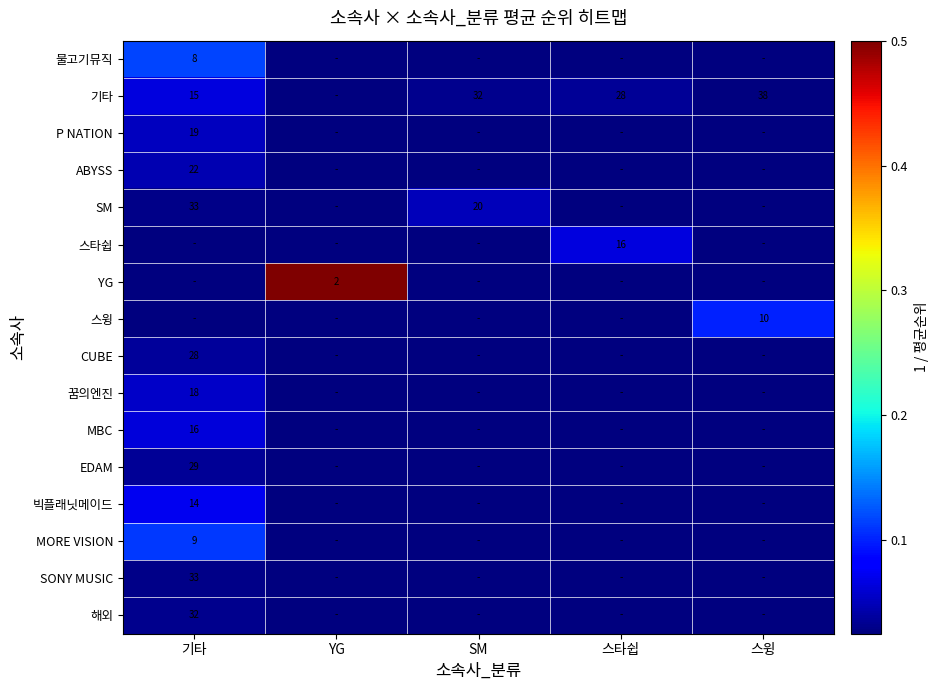

True or false: 기타 has a value of 0.0 at SM.

False